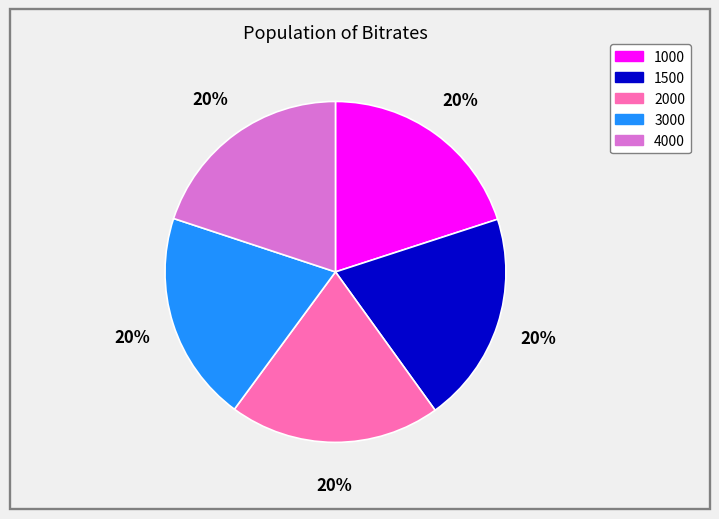

To the nearest percent, what percentage of the pie is 2000?

20%